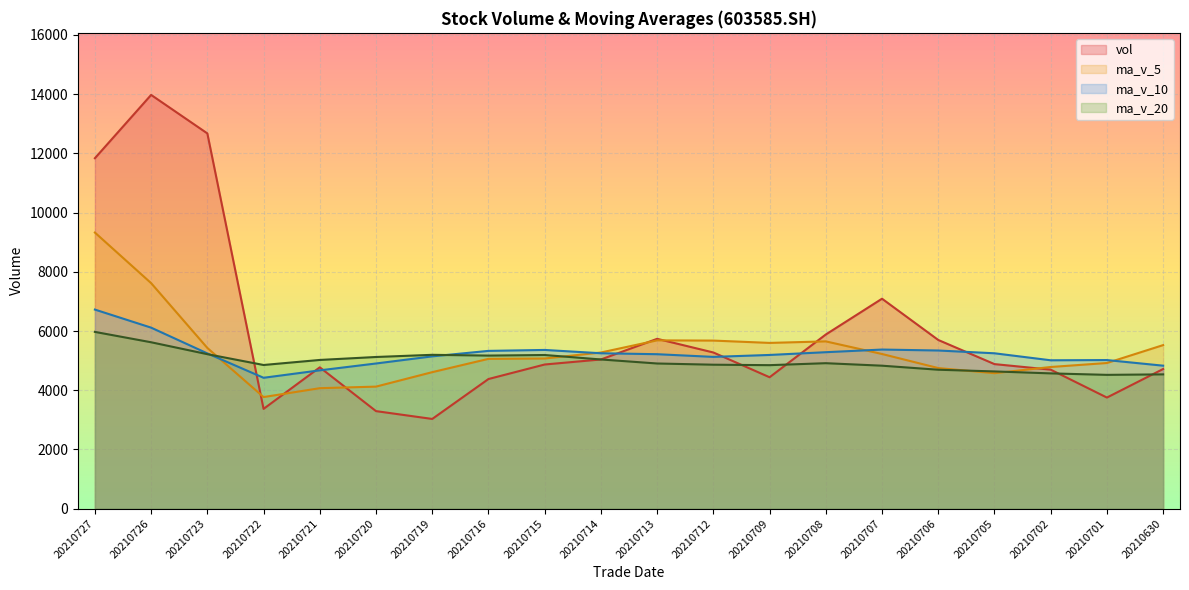

How many lines are shown in the chart?

4